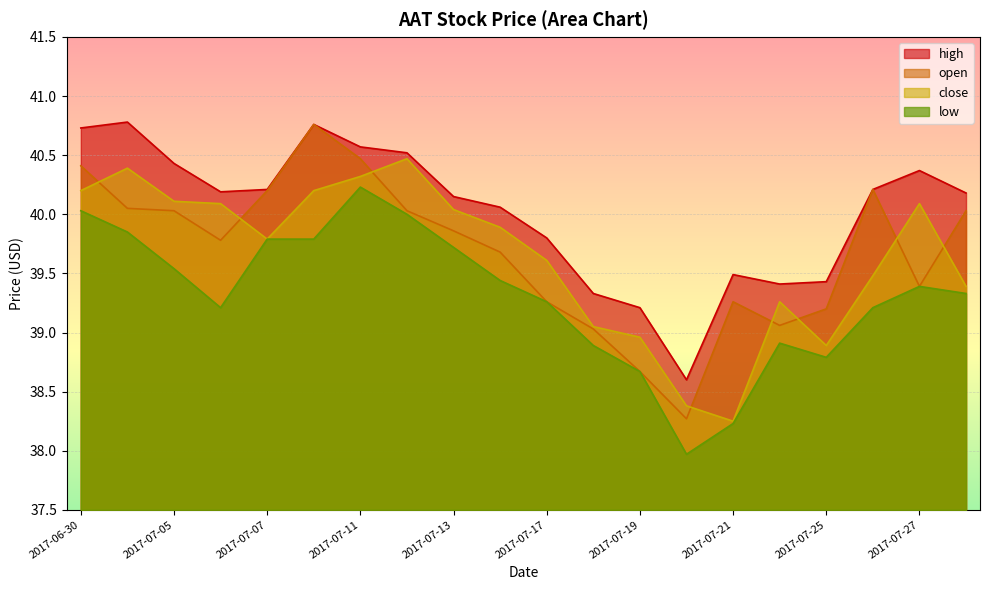

True or false: open has a value of 20.0 at 2017-07-03.

False